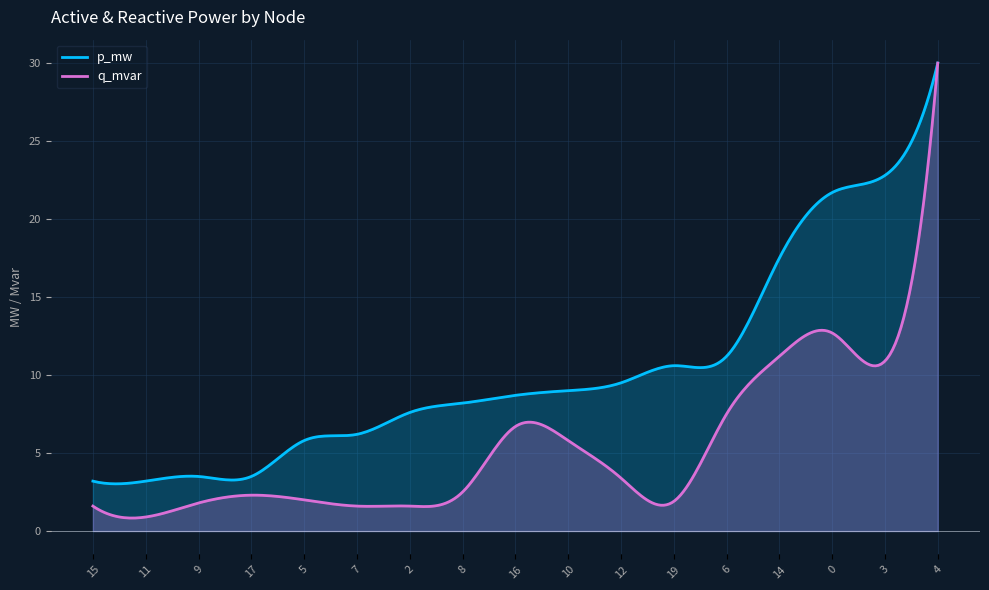

In q_mvar, how many points are lower than both neighbors (excluding endpoints)?

5